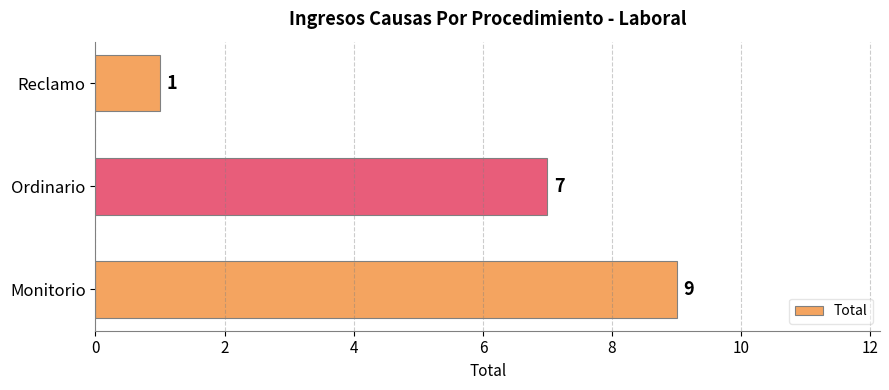

What is the change in value from Monitorio to Reclamo?

-8